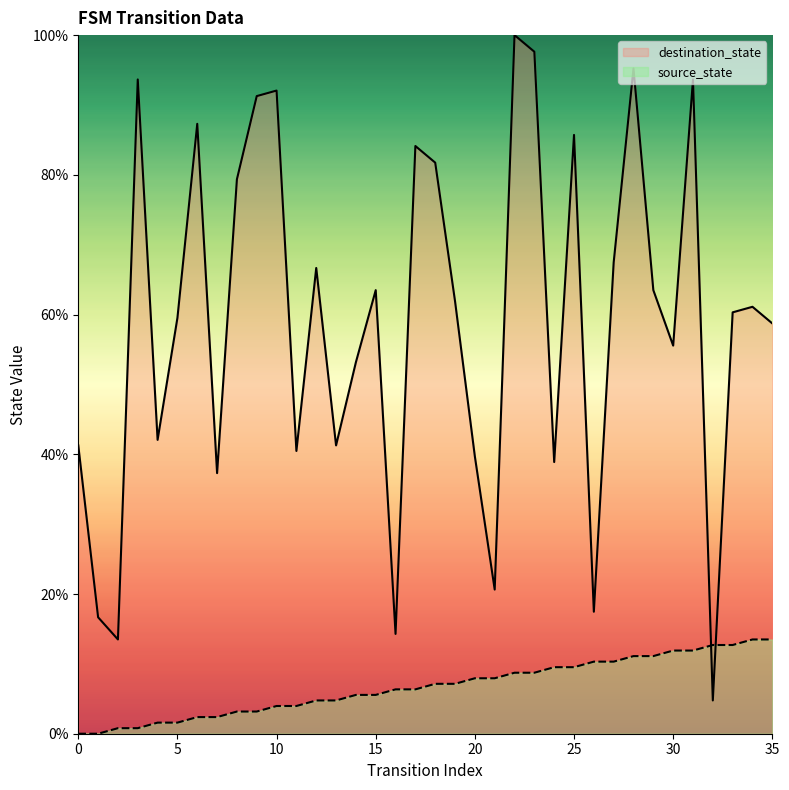

What is the maximum value for source_state?

13.5